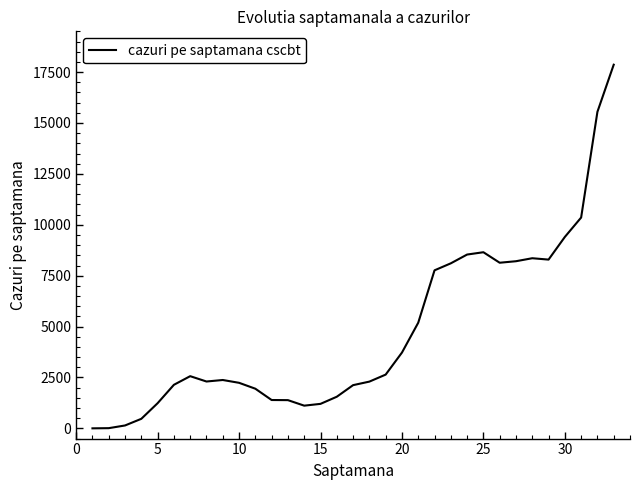

What is the sum of all values?

157298